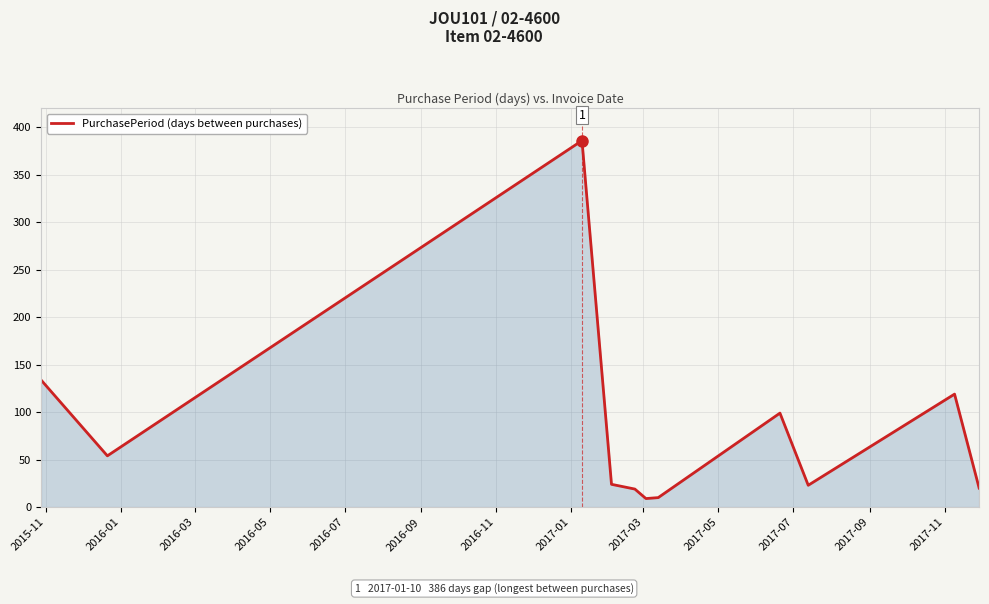

What is the smallest value displayed?

9